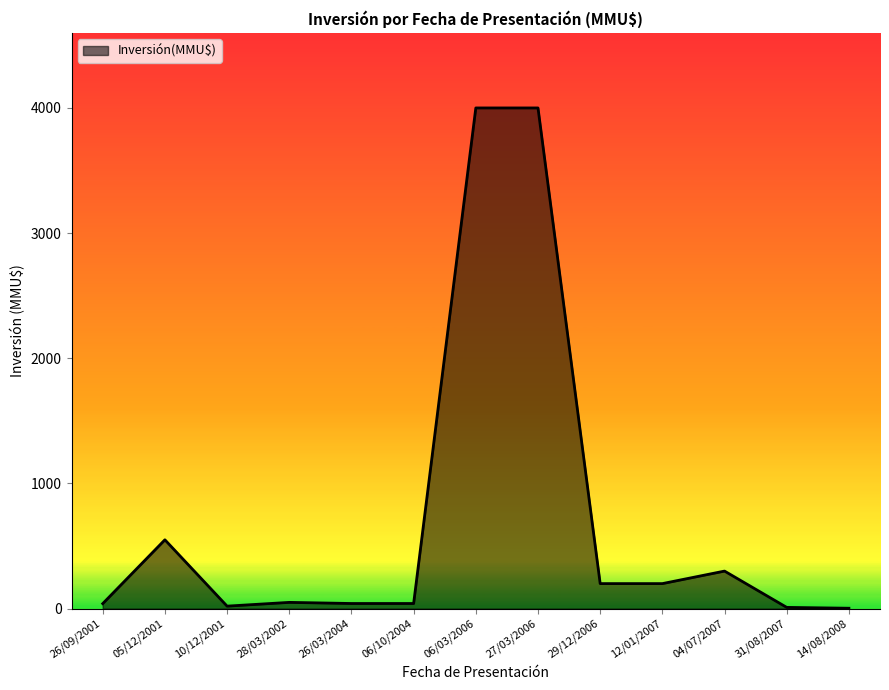

What is the sum of the values at 06/03/2006 and 26/09/2001?

4040.0